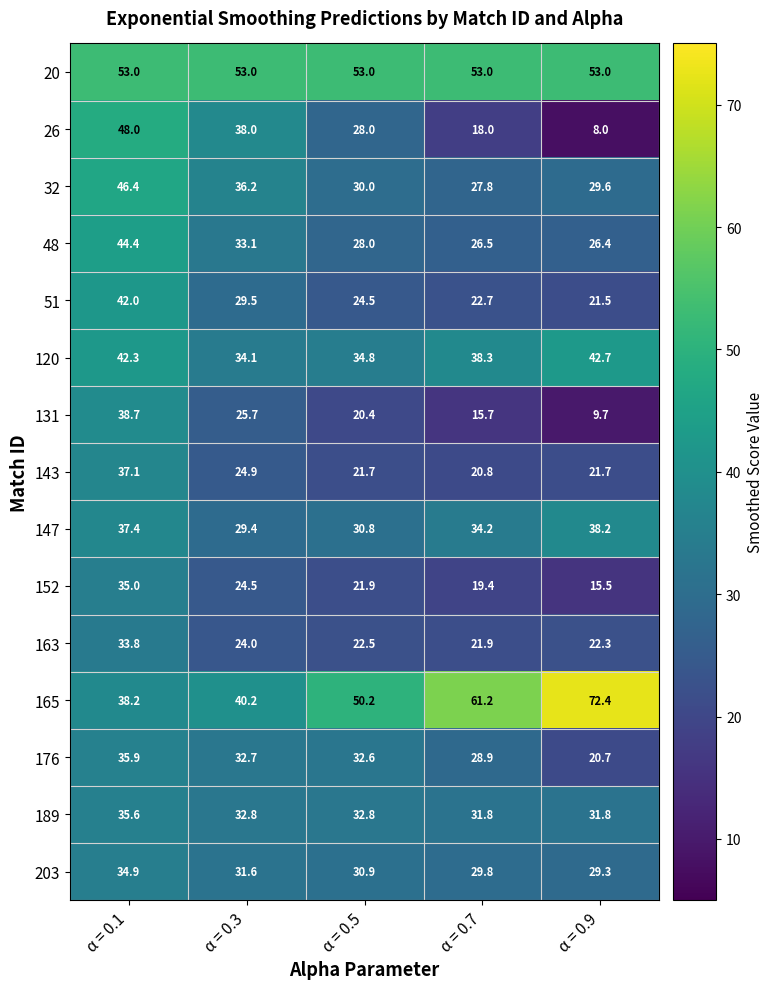

Which series changed the most between α = 0.3 and α = 0.7?

165